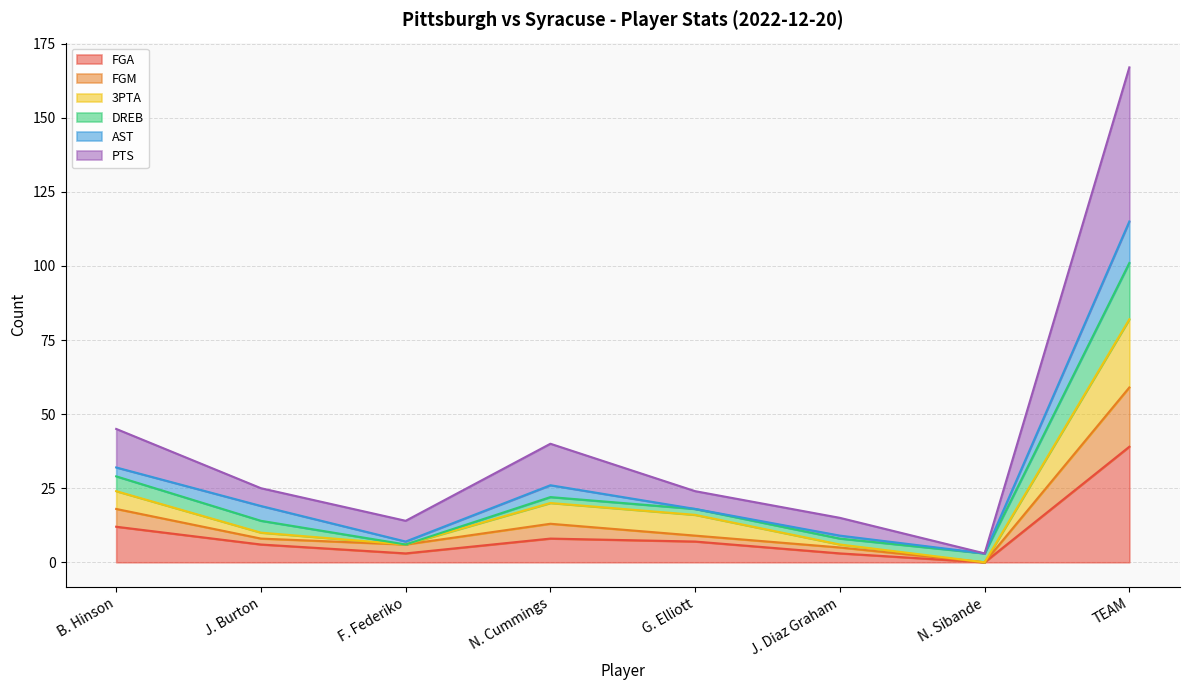

What is the label of the 3rd point from the left?

F. Federiko